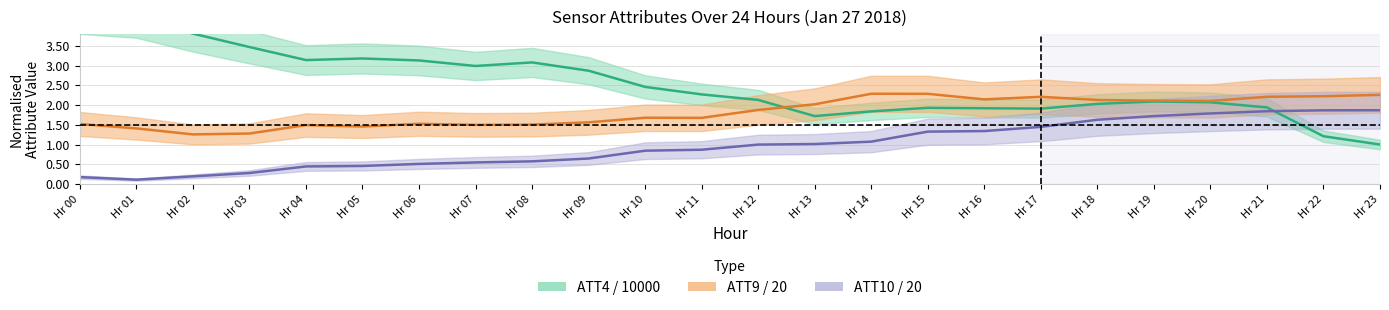

What is the difference between the maximum and minimum values in the ATT4 series?

3.3